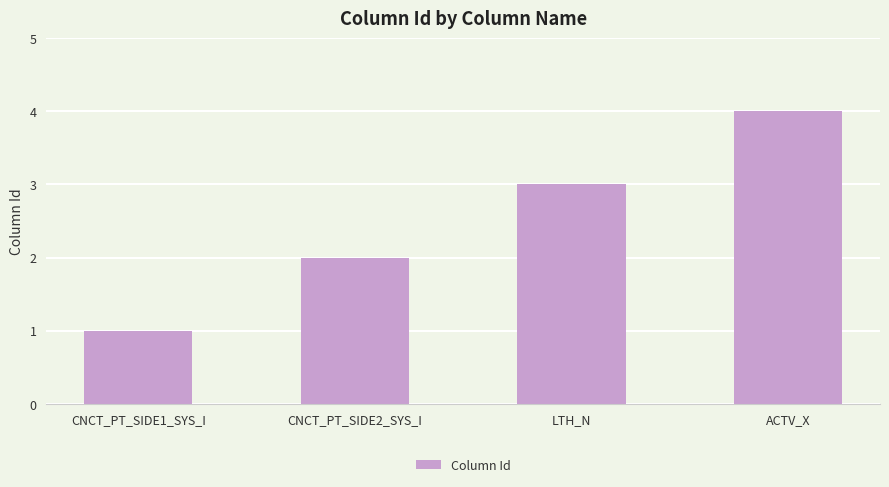

What is the difference between the maximum and minimum values?

3